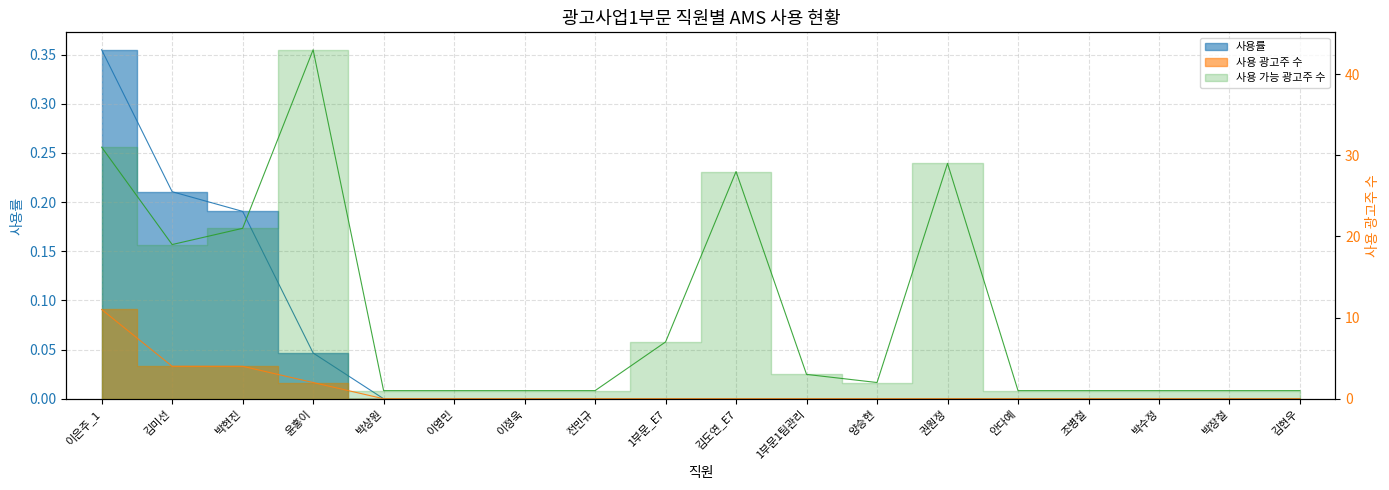

The 사용률 series shows 0.0 at 이정욱. True or false?

True